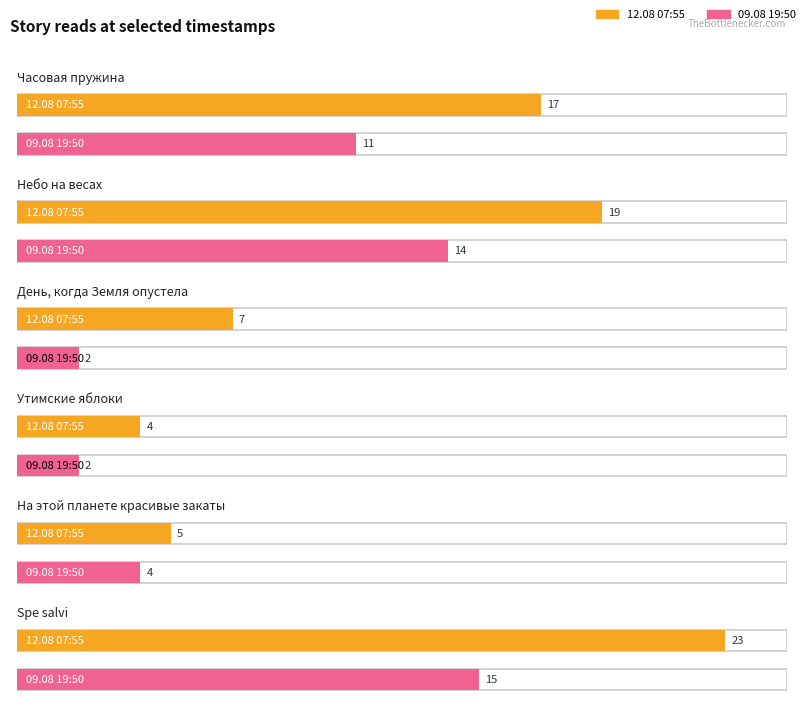

What is the minimum value shown in the chart?

2